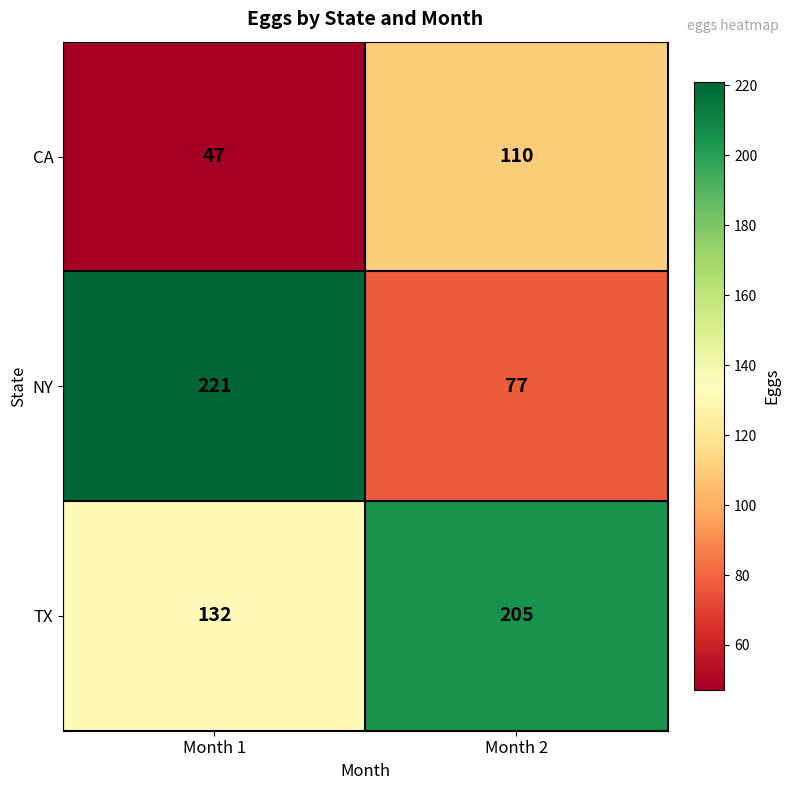

The TX series shows 132 at Month 1. True or false?

True